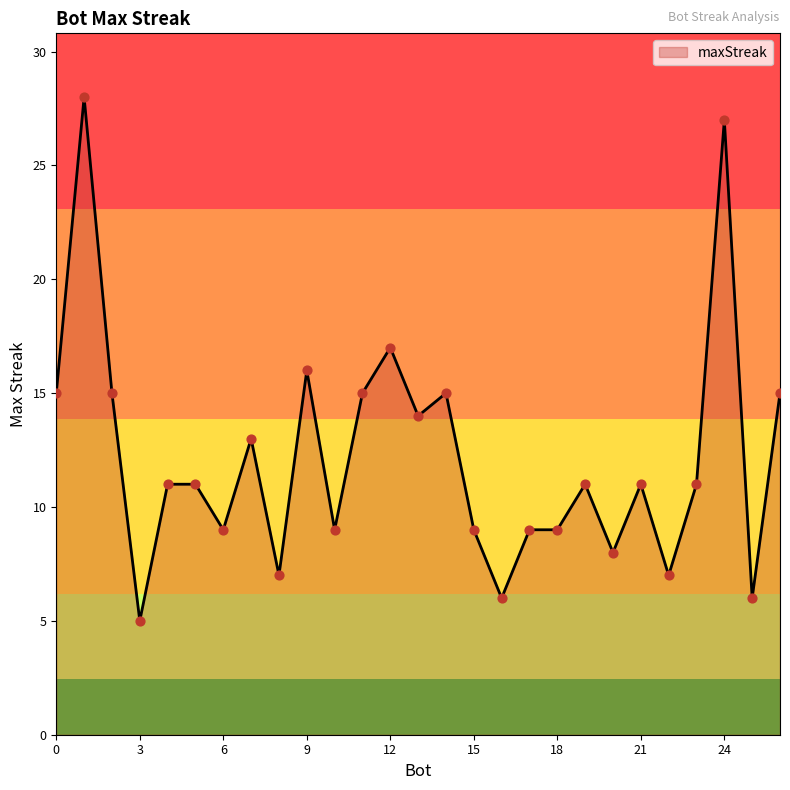

What is the difference between the maximum and minimum values?

23